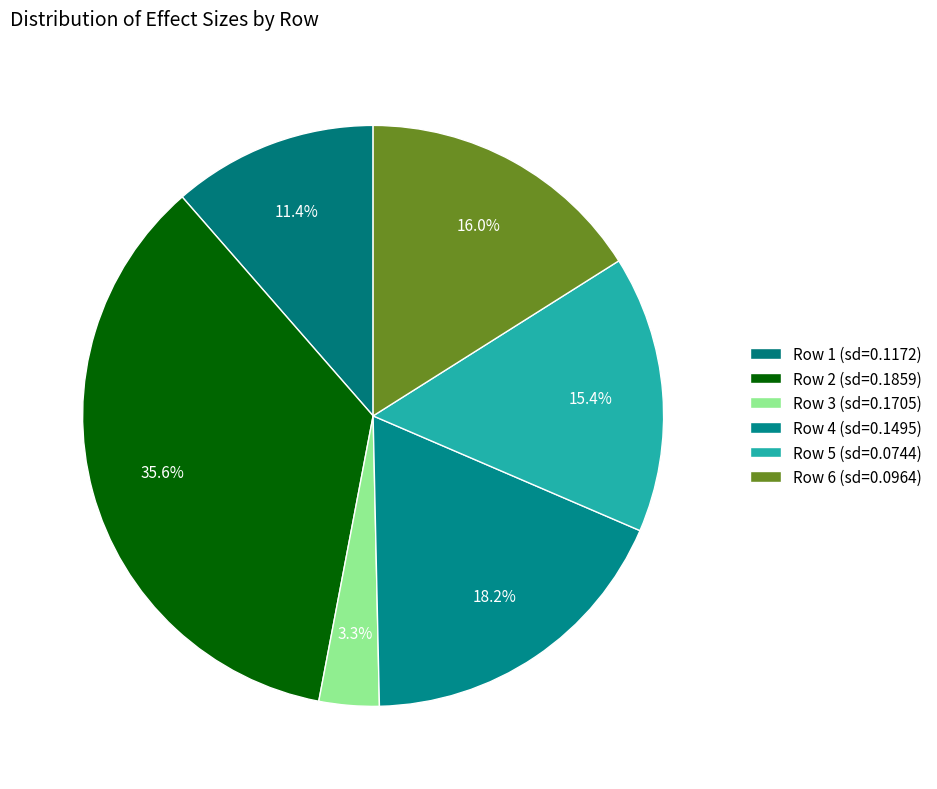

How many segments does this pie chart have?

6